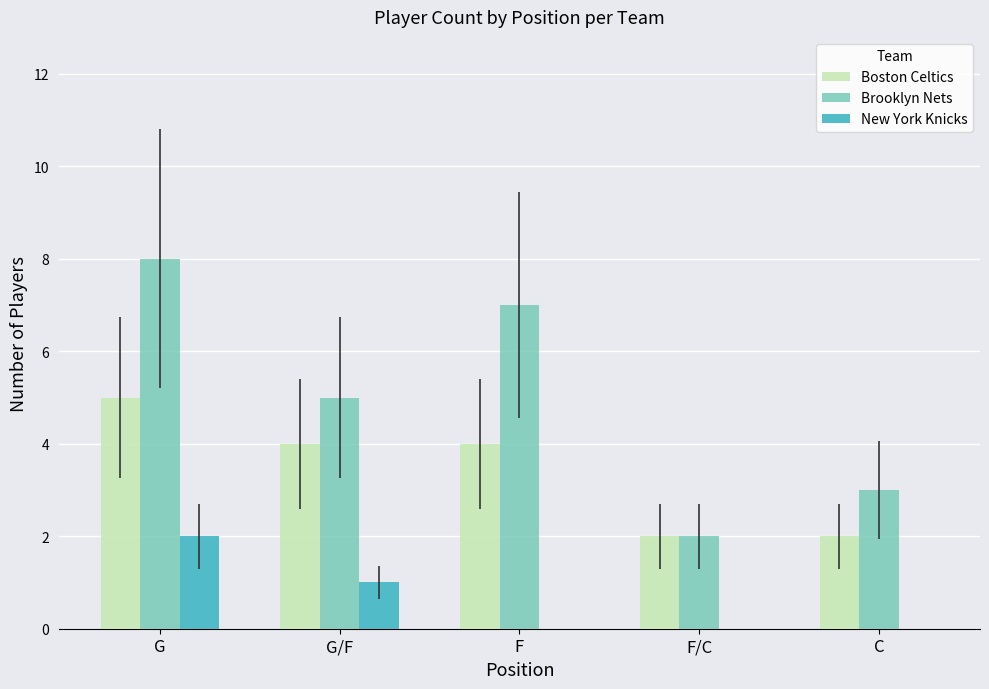

The value of Boston Celtics at F is 1. True or false?

False